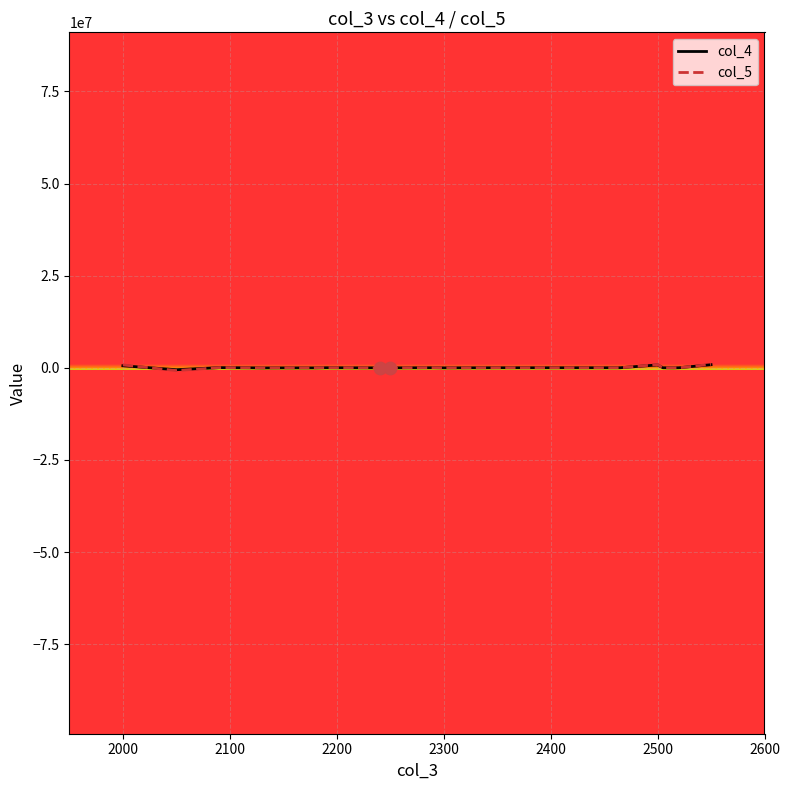

Which series has the widest spread of values?

col_5